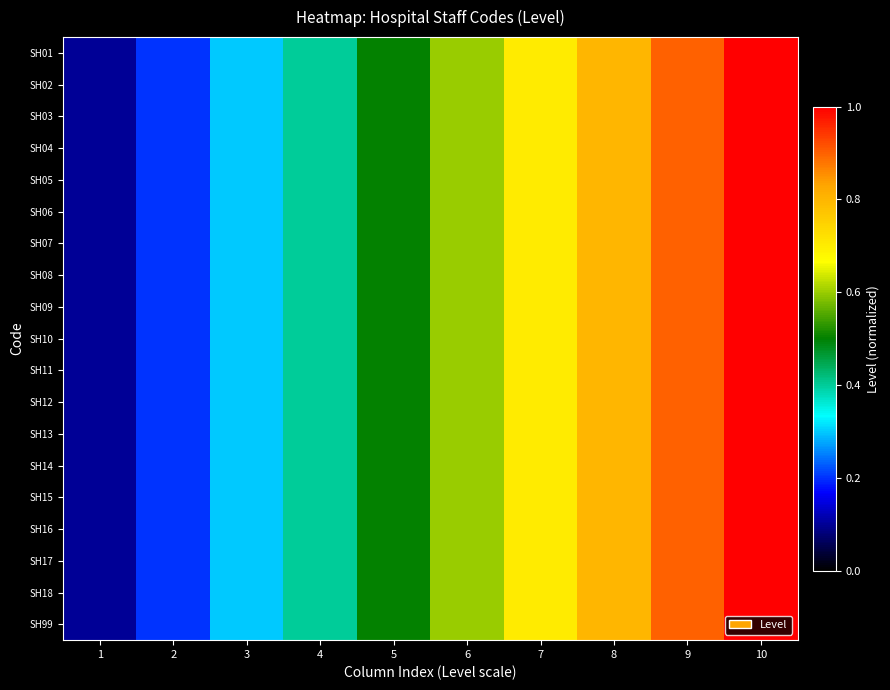

What is the total value across all series at 2?

3.8